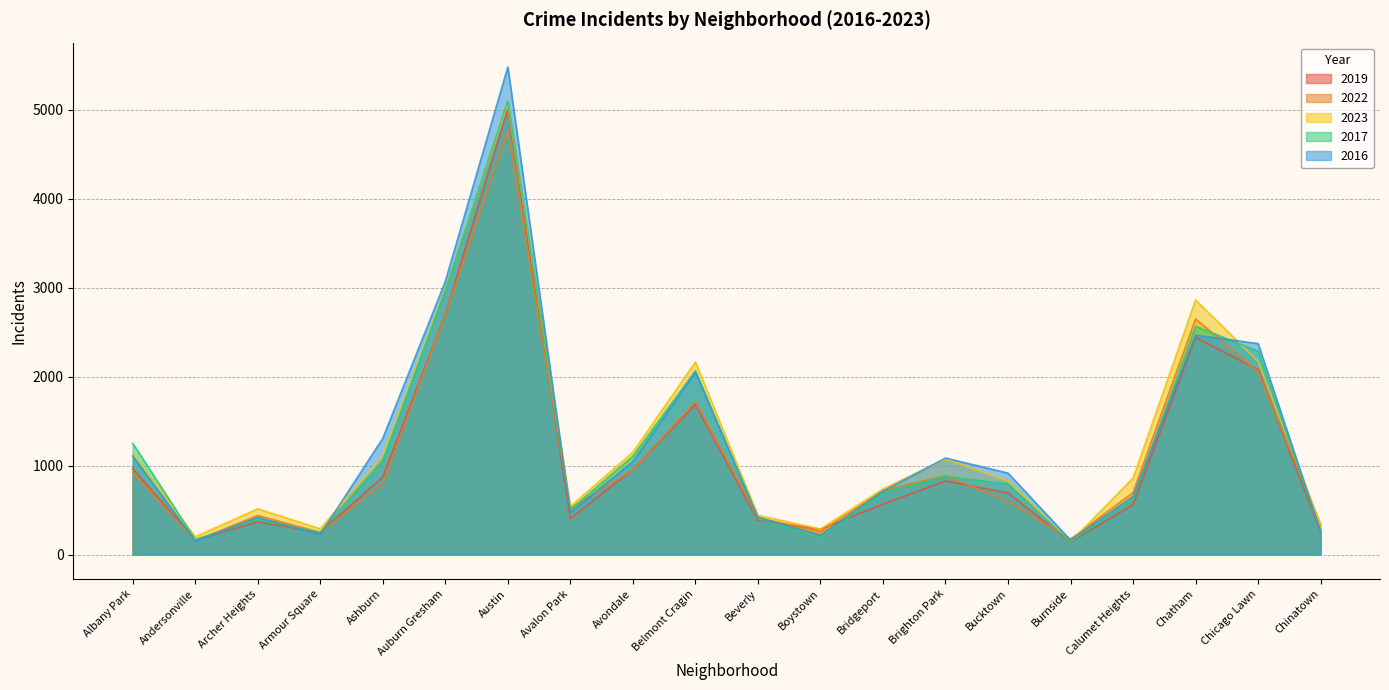

How many interior local valleys does the 2019 series have?

5